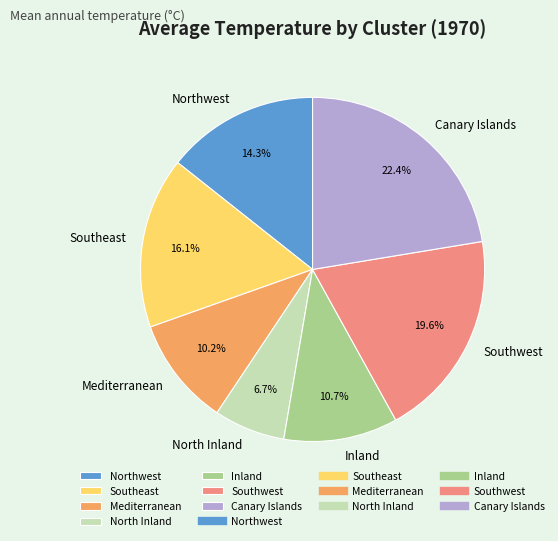

Is Southeast the majority of the pie?

No